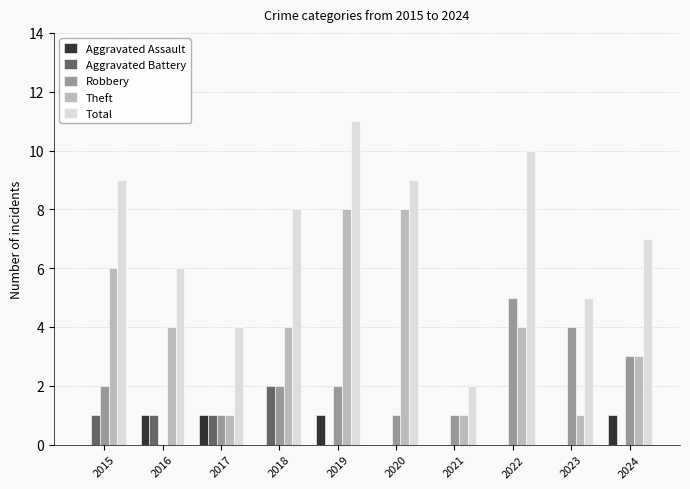

How many categories are shown in the chart?

10